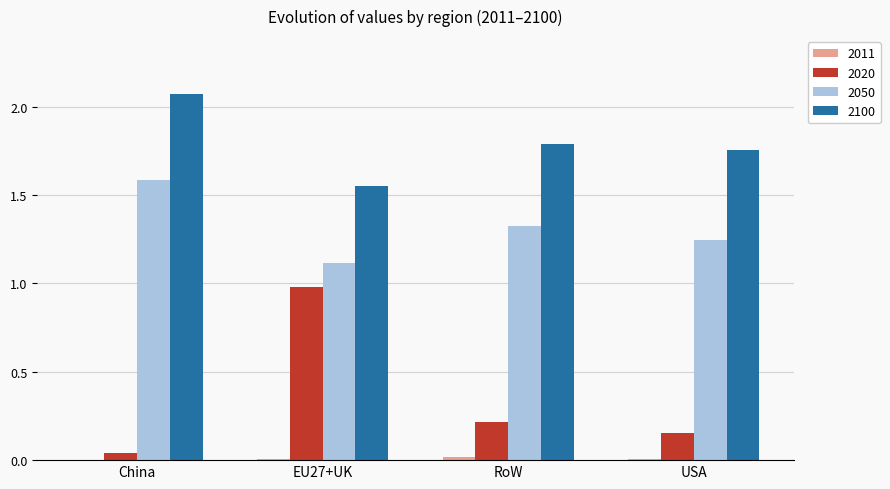

The value of 2020 at USA is 0.2. True or false?

True